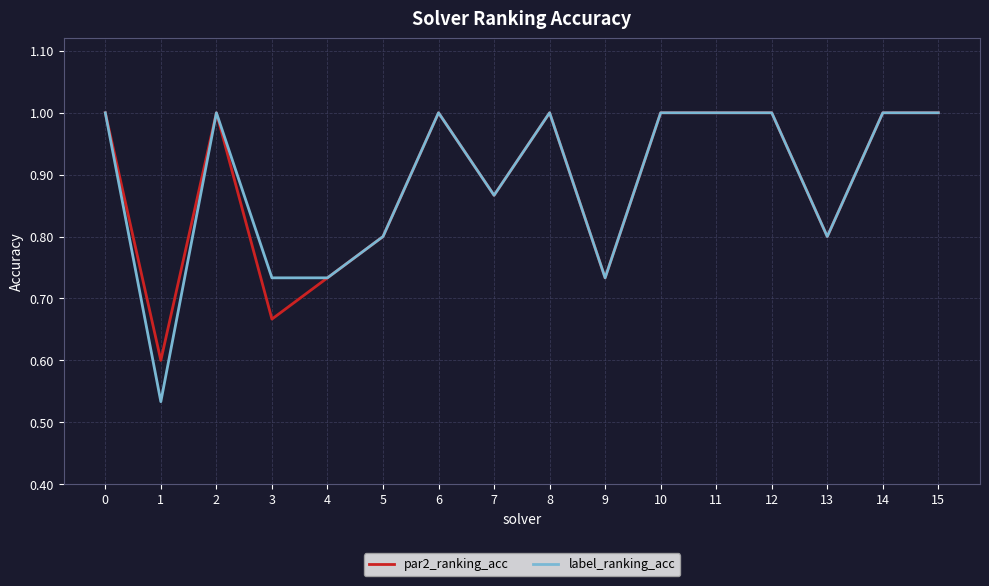

Where is the first local minimum for label_ranking_acc?

1